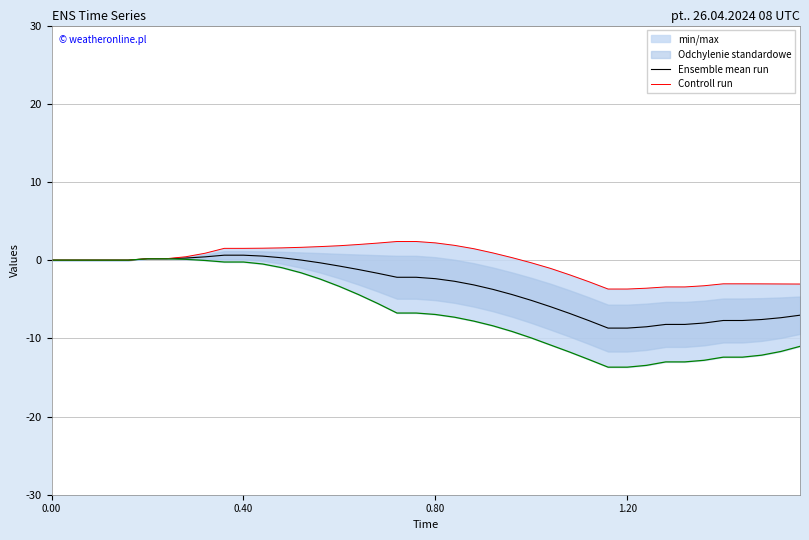

True or false: Controll run and Ensemble mean run cross at least once.

False